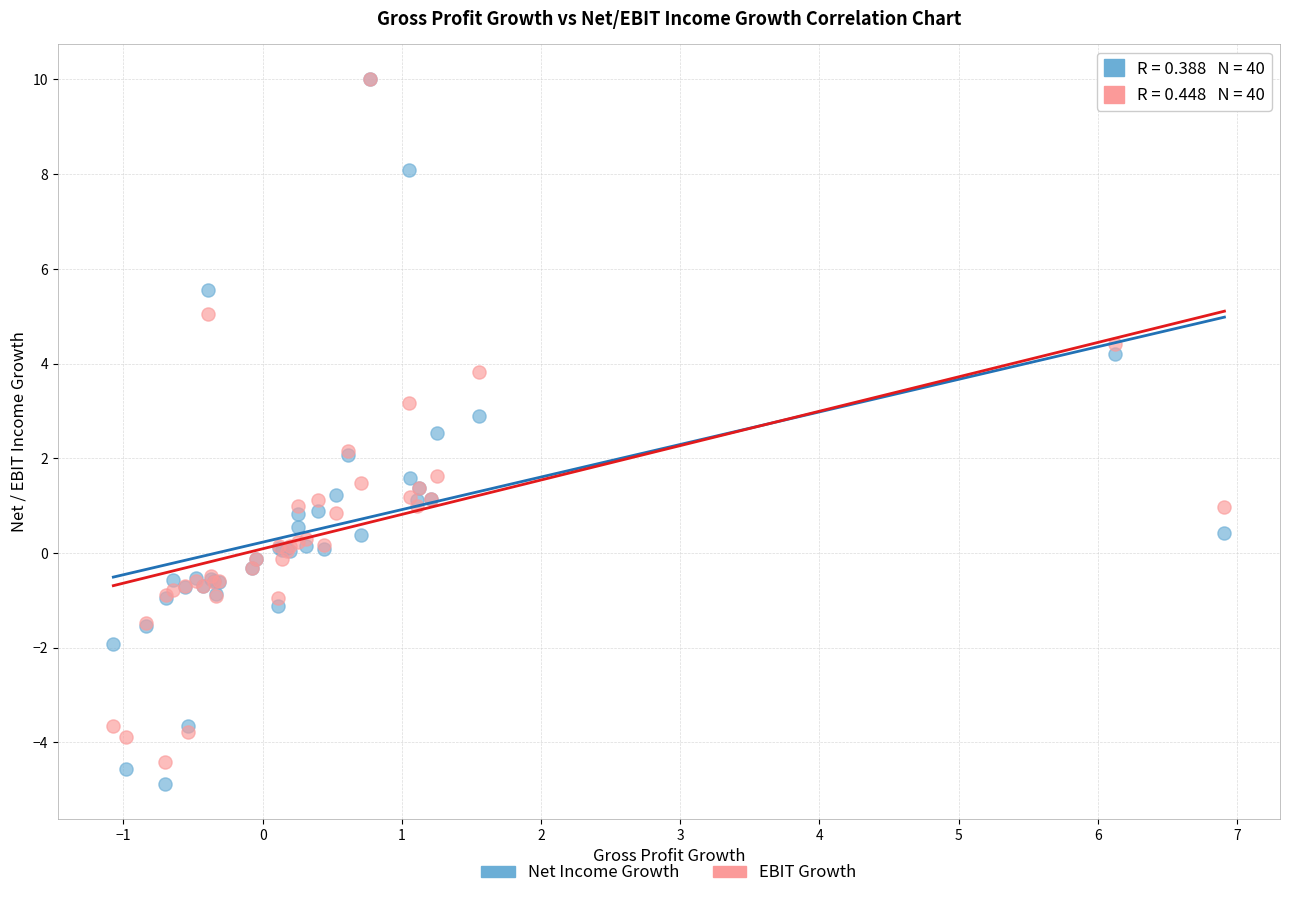

Which series has the widest spread of Y values?

Net Income Growth